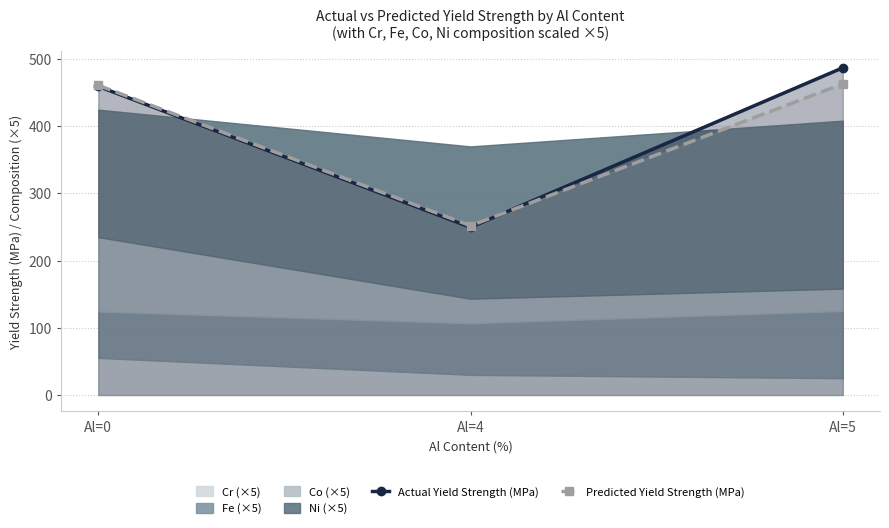

At which label does Predicted Yield Strength (MPa) reach its minimum?

Al=4